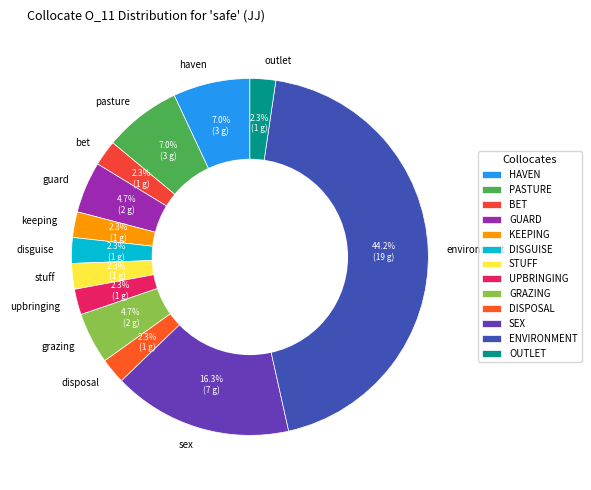

Is keeping the majority of the pie?

No